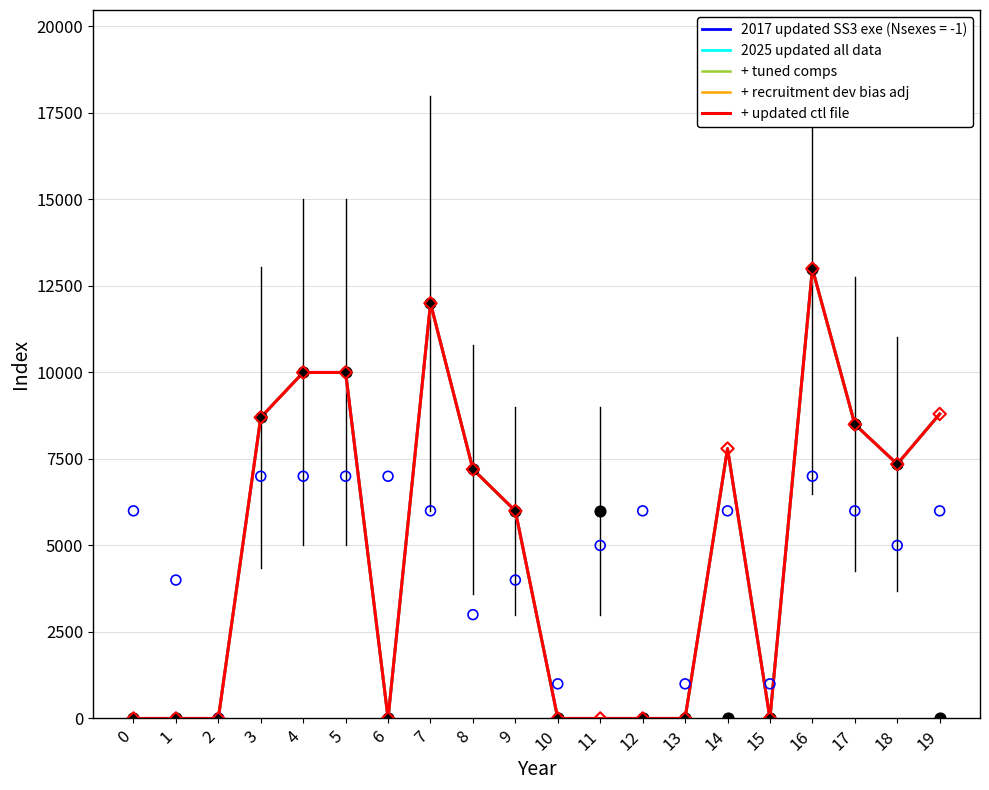

Which series contains the highest Y value?

2025 updated all data